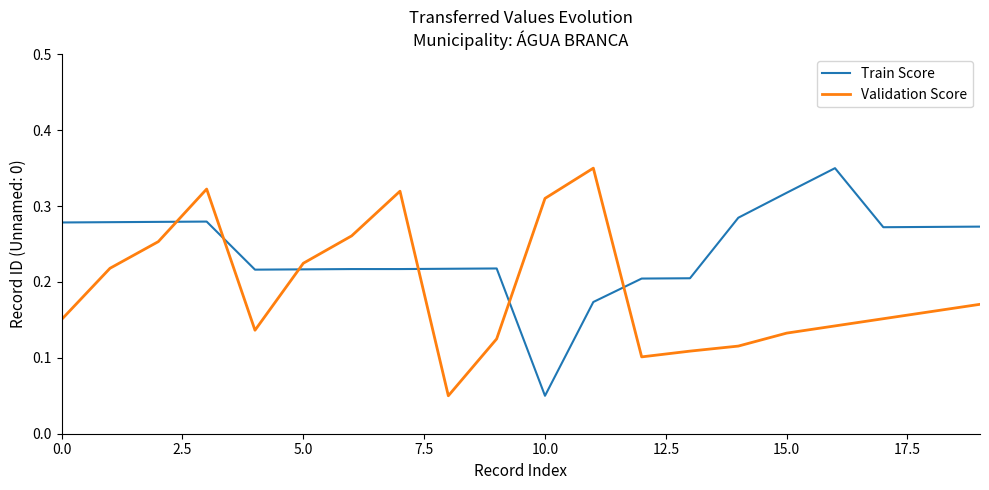

Which series has the largest total across all categories?

Train Score